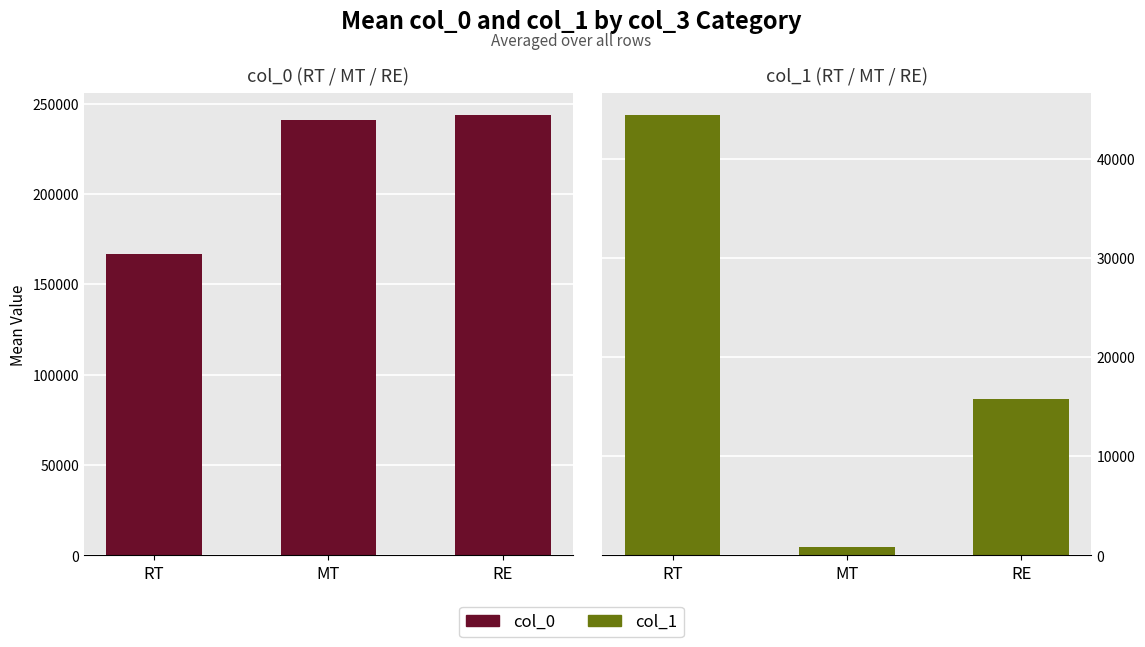

Which series has the largest total across all categories?

col_0